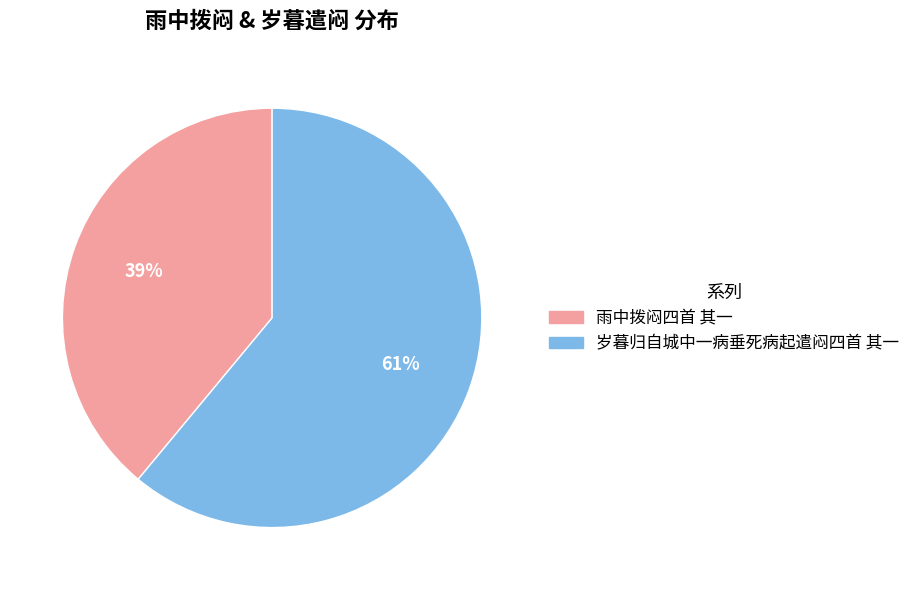

Between 雨中拨闷四首 其一 and 岁暮归自城中一病垂死病起遣闷四首 其一, which is larger?

岁暮归自城中一病垂死病起遣闷四首 其一